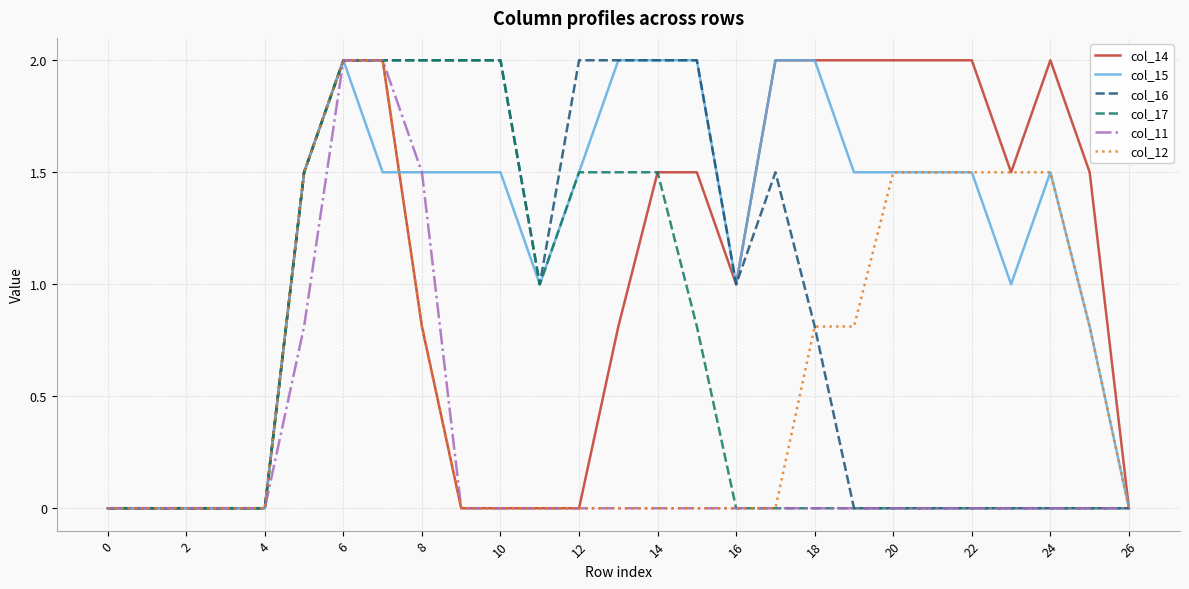

Which series has the largest total across all categories?

col_15